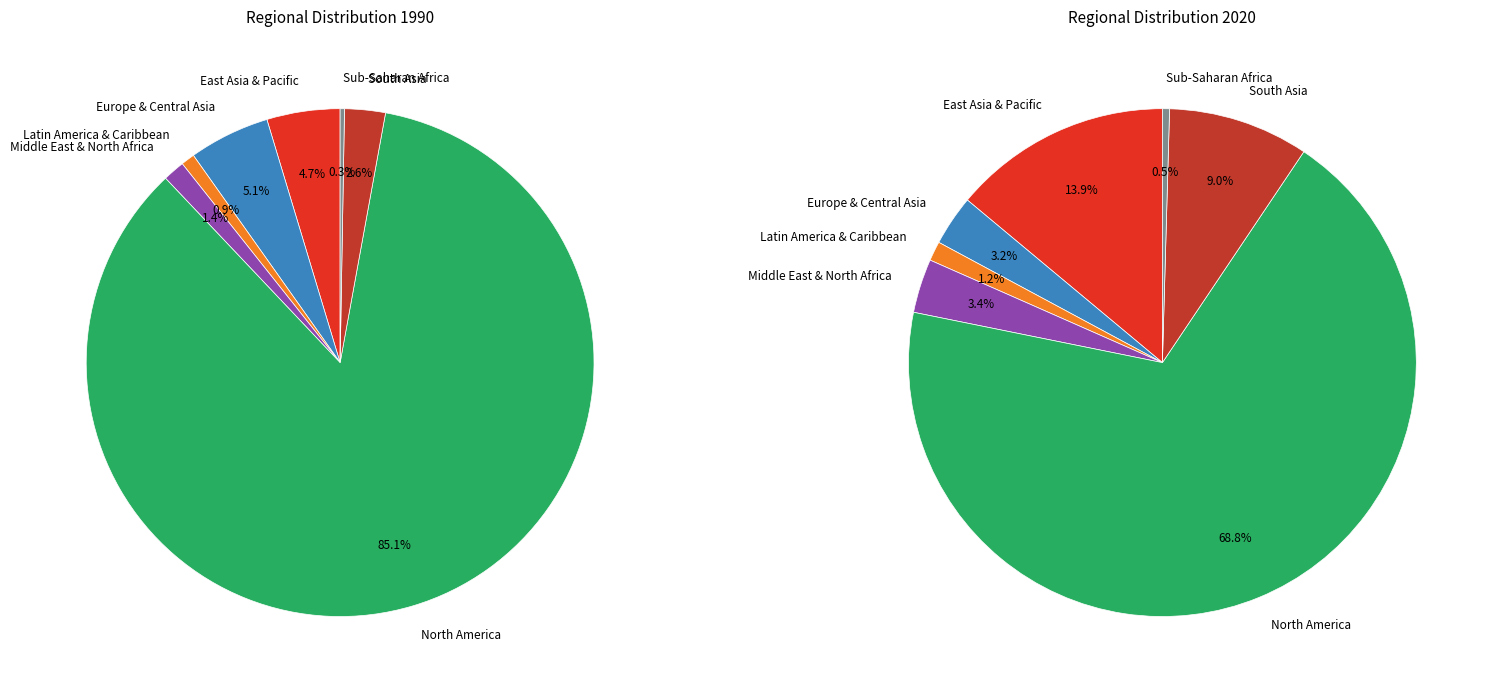

The Latin America & Caribbean slice represents 1% of the pie. True or false?

True